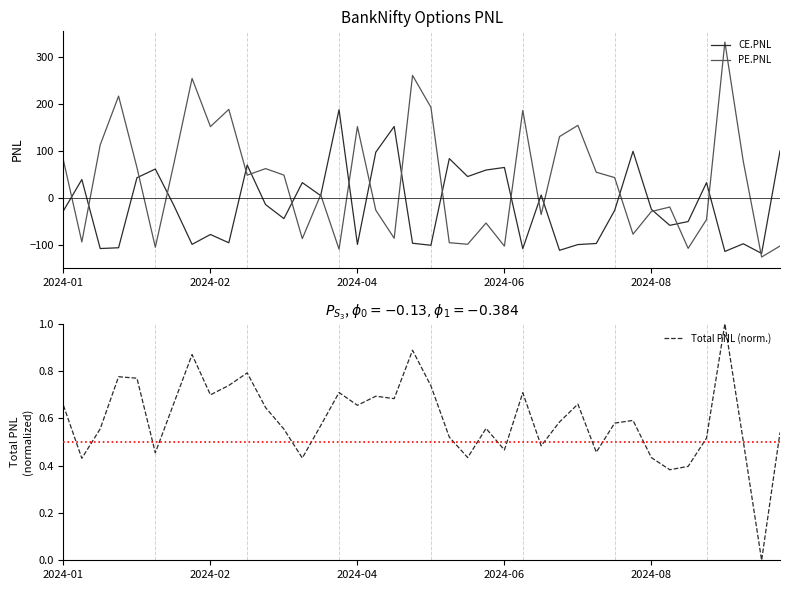

Which category has the highest value across all series?

36